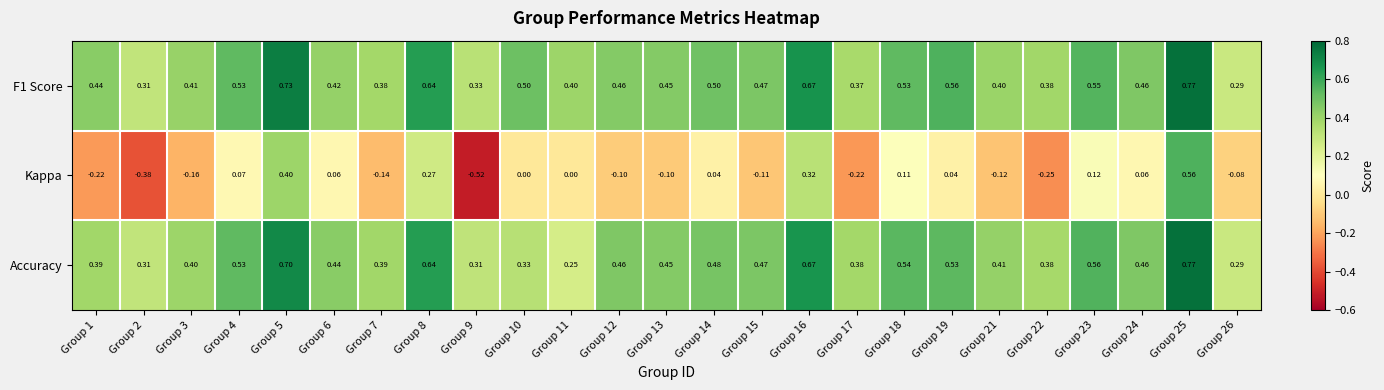

Which series has the widest spread of values?

Kappa